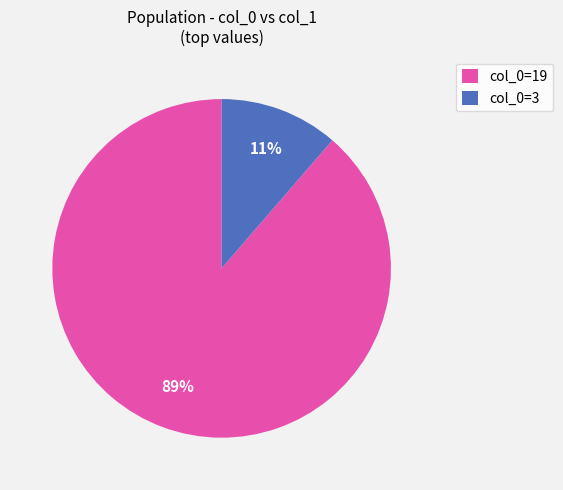

To the nearest percent, what is the average slice percentage?

50%